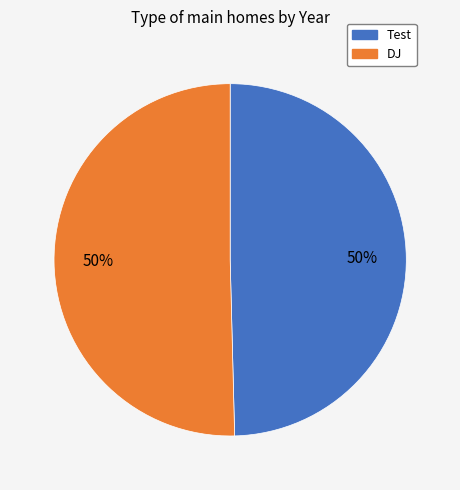

Approximately how many times larger is the value at Test compared to DJ?

1.0